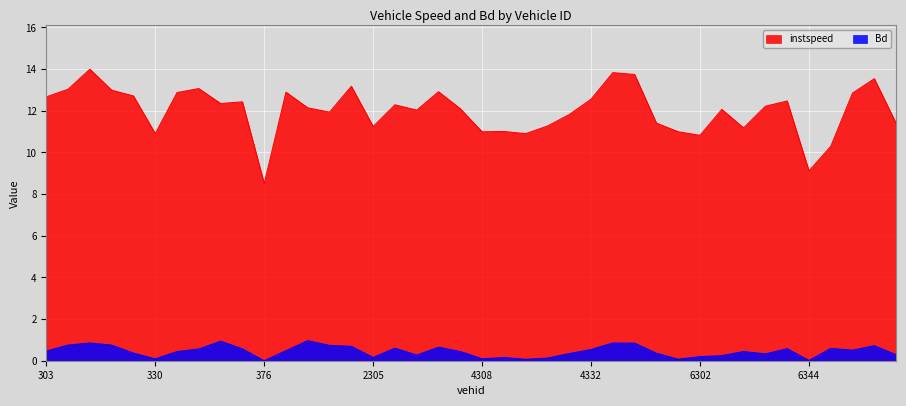

Reading right to left, extract all data points from this chart.

instspeed: 11.4	13.5	12.9	10.3	9.1	12.5	12.2	11.2	12.1	10.8	11.0	11.4	13.7	13.8	12.6	11.8	11.3	10.9	11.0	11.0	12.1	12.9	12.0	12.3	11.2	13.2	11.9	12.1	12.9	8.5	12.4	12.4	13.1	12.9	10.9	12.7	13.0	14.0	13.0	12.7
Bd: 0.3	0.7	0.5	0.6	0.0	0.6	0.3	0.4	0.2	0.2	0.1	0.4	0.8	0.9	0.5	0.3	0.1	0.1	0.2	0.1	0.4	0.7	0.3	0.6	0.2	0.7	0.7	1.0	0.5	0.0	0.6	0.9	0.6	0.4	0.1	0.4	0.8	0.9	0.8	0.5